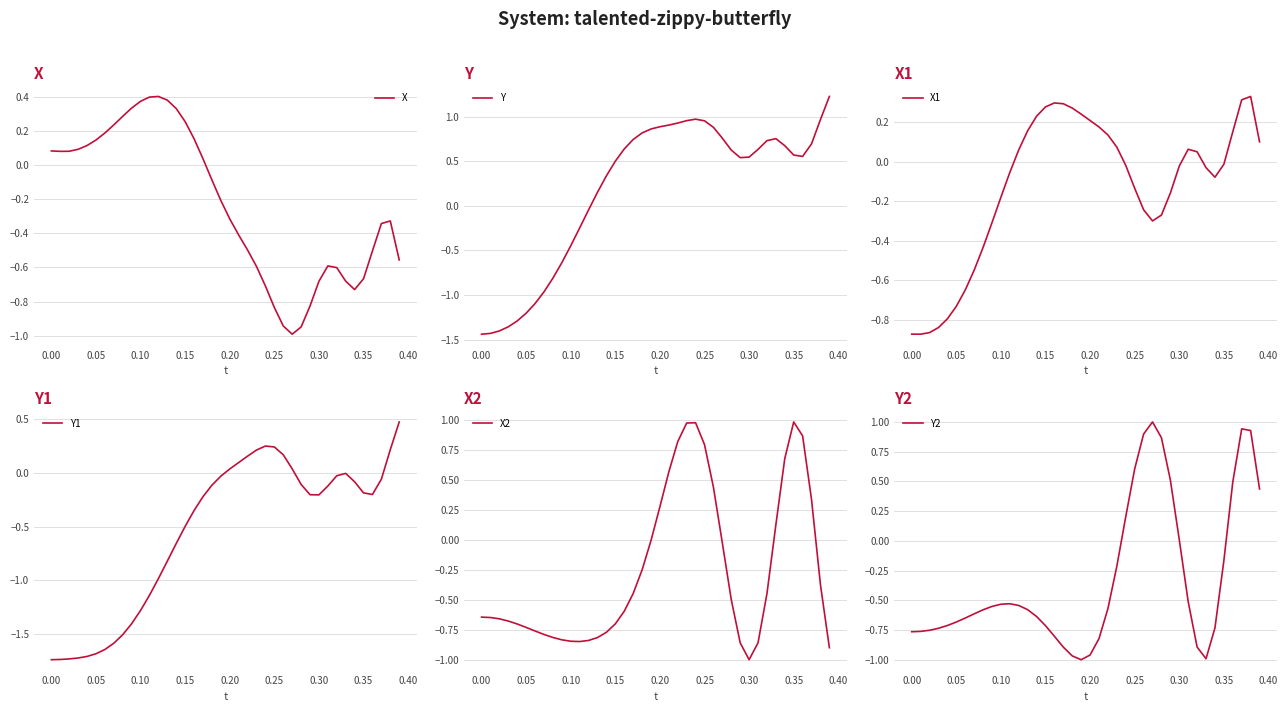

Which series has the largest total across all categories?

Y